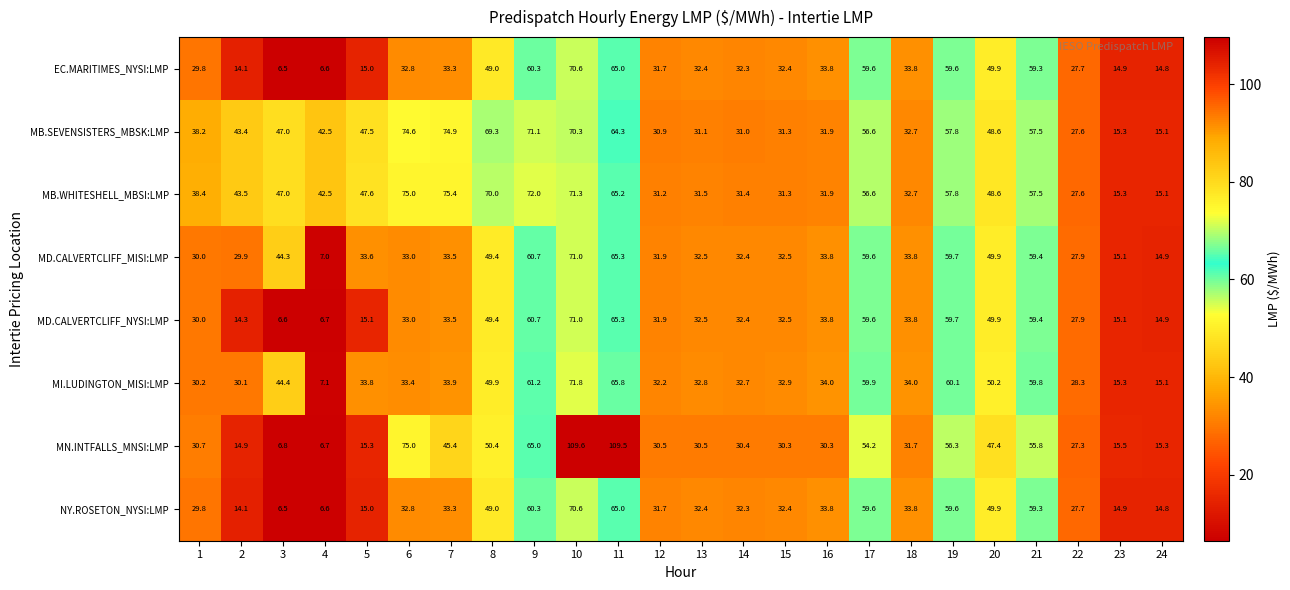

The value of NY.ROSETON_NYSI:LMP at 2 is 14.1. True or false?

True